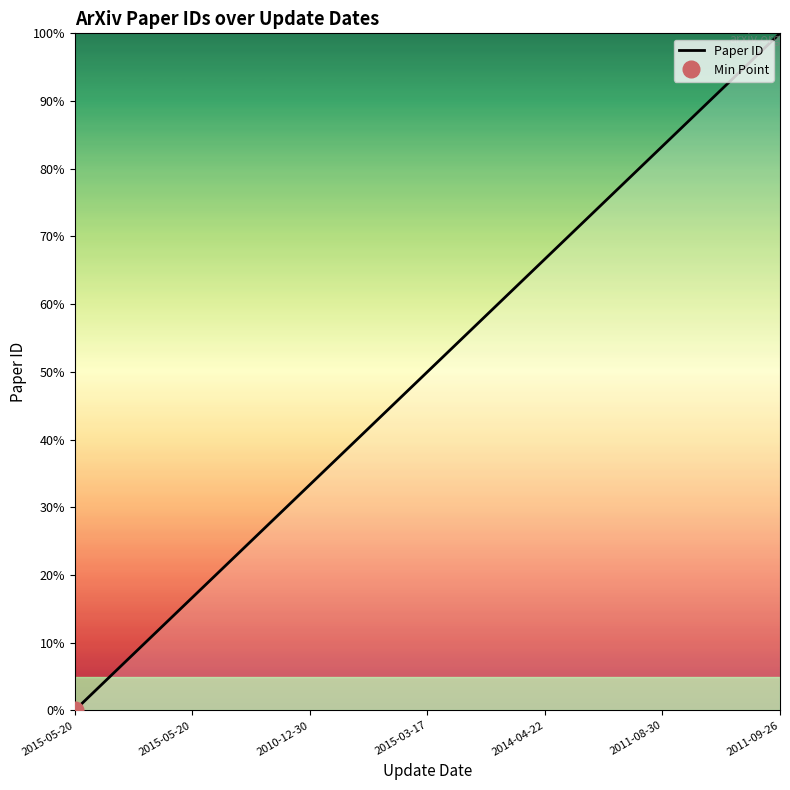

How many data points are above 50?

9